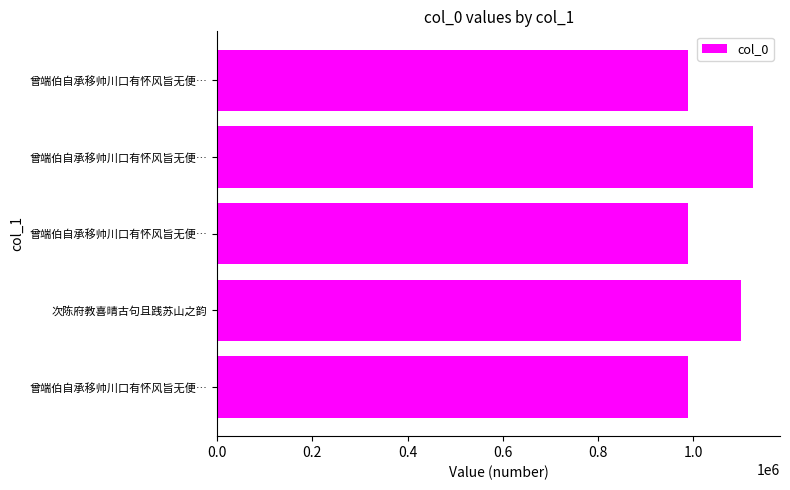

How many data points does each series have?

5